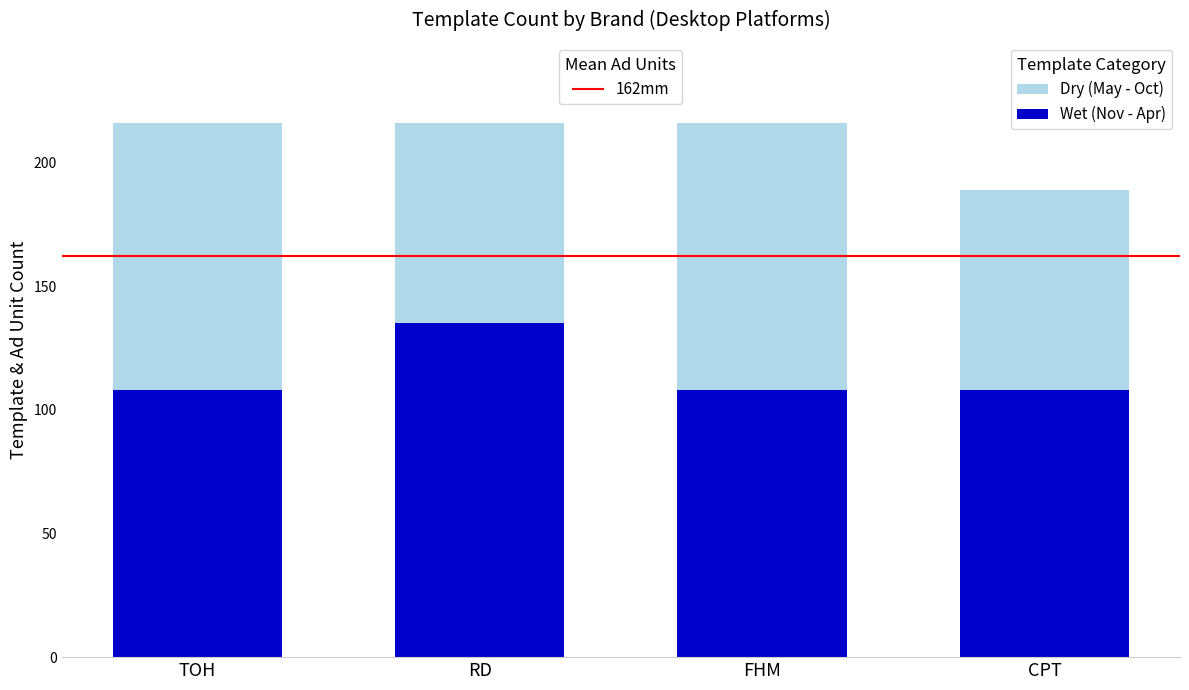

What is the total value across all series at CPT?

189